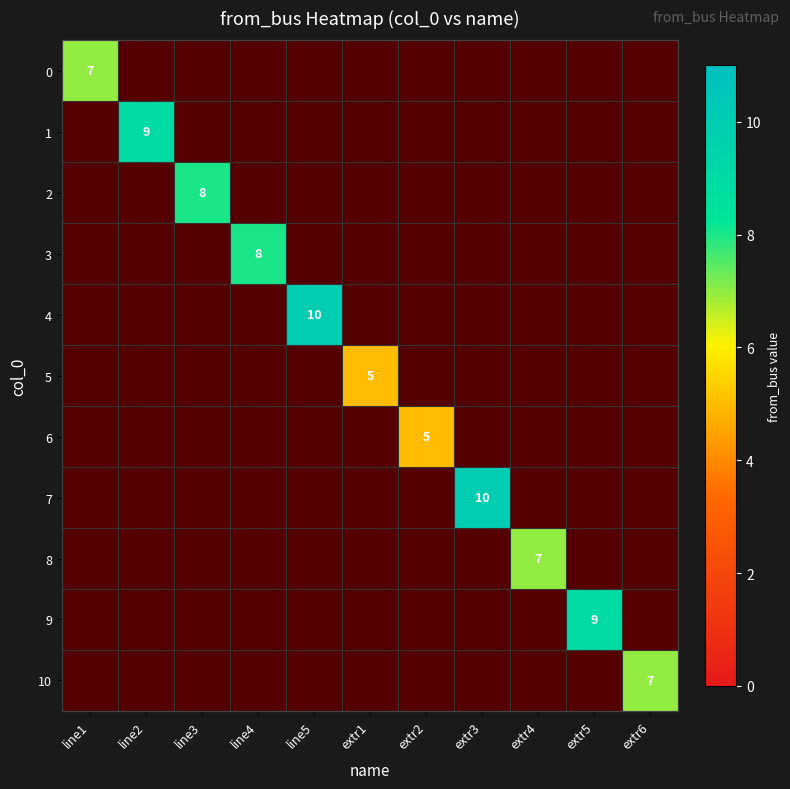

Is it true that 2 equals 0 at extr4?

True